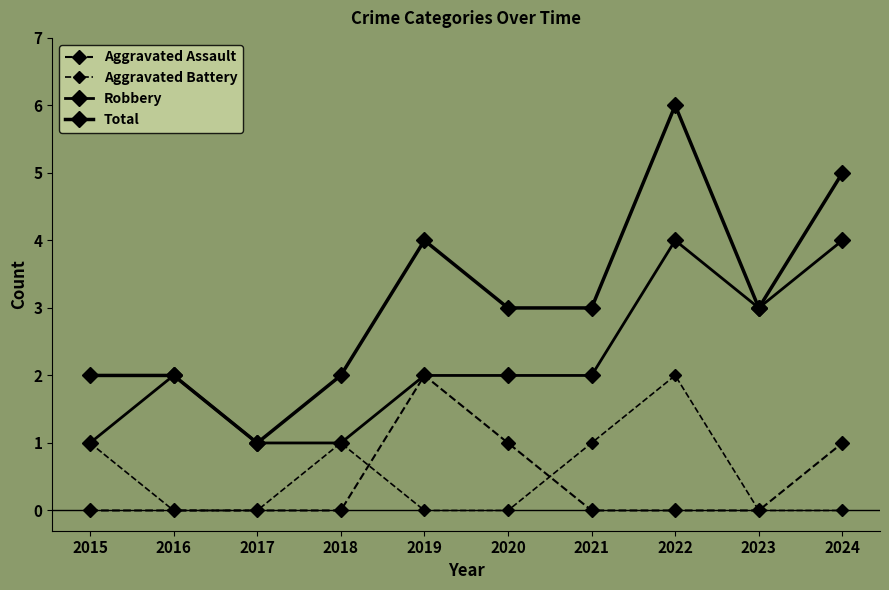

What is the lowest value of the Robbery series?

1